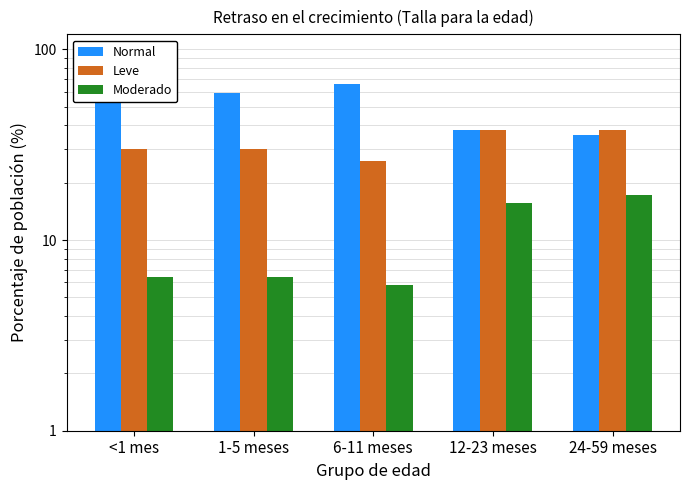

How many groups of bars are there?

5